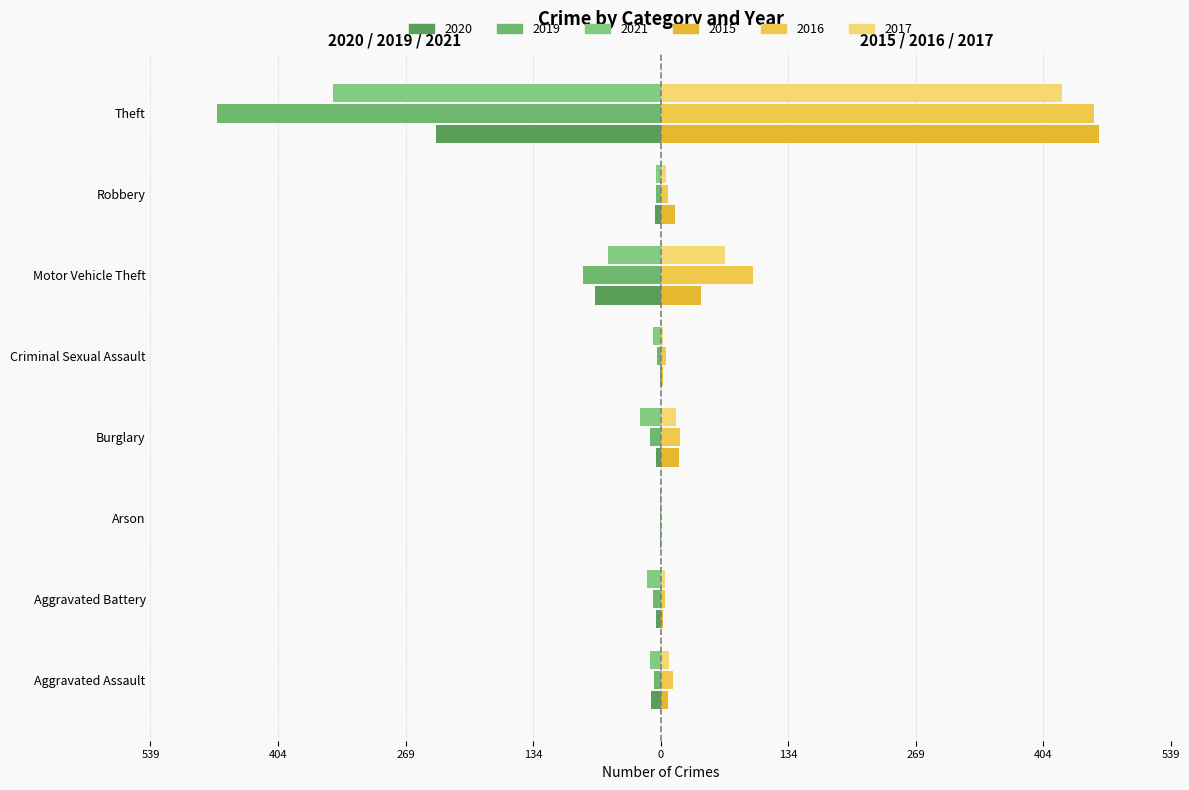

True or false: Left 2019 has a value of -1 at Criminal Sexual Assault.

False